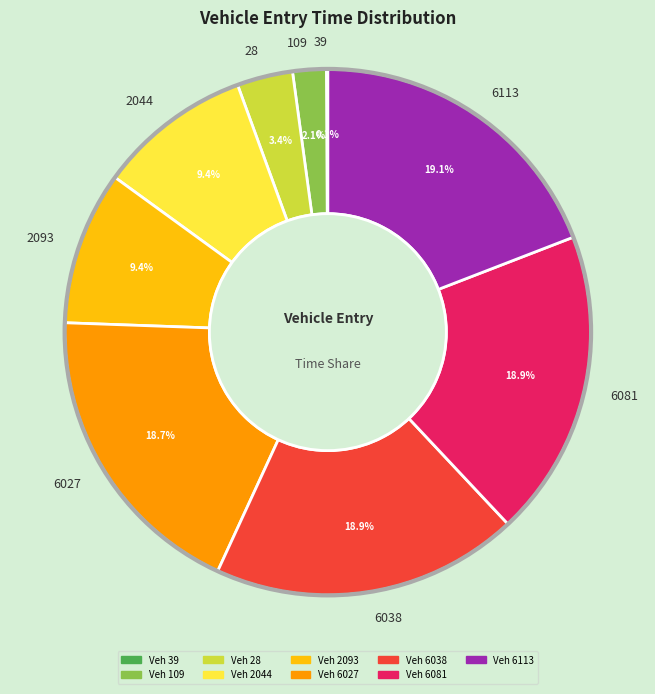

To the nearest percent, what is the combined percentage of 2044 and 6081?

28%